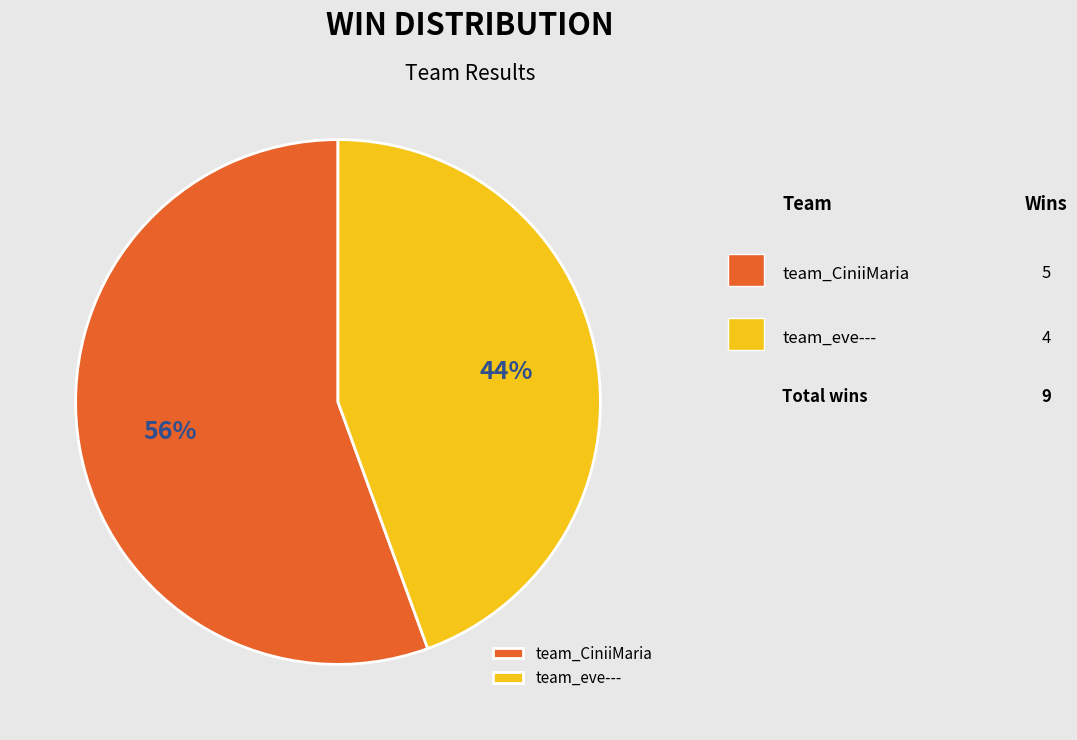

To the nearest percent, what portion does team_eve--- represent?

44%